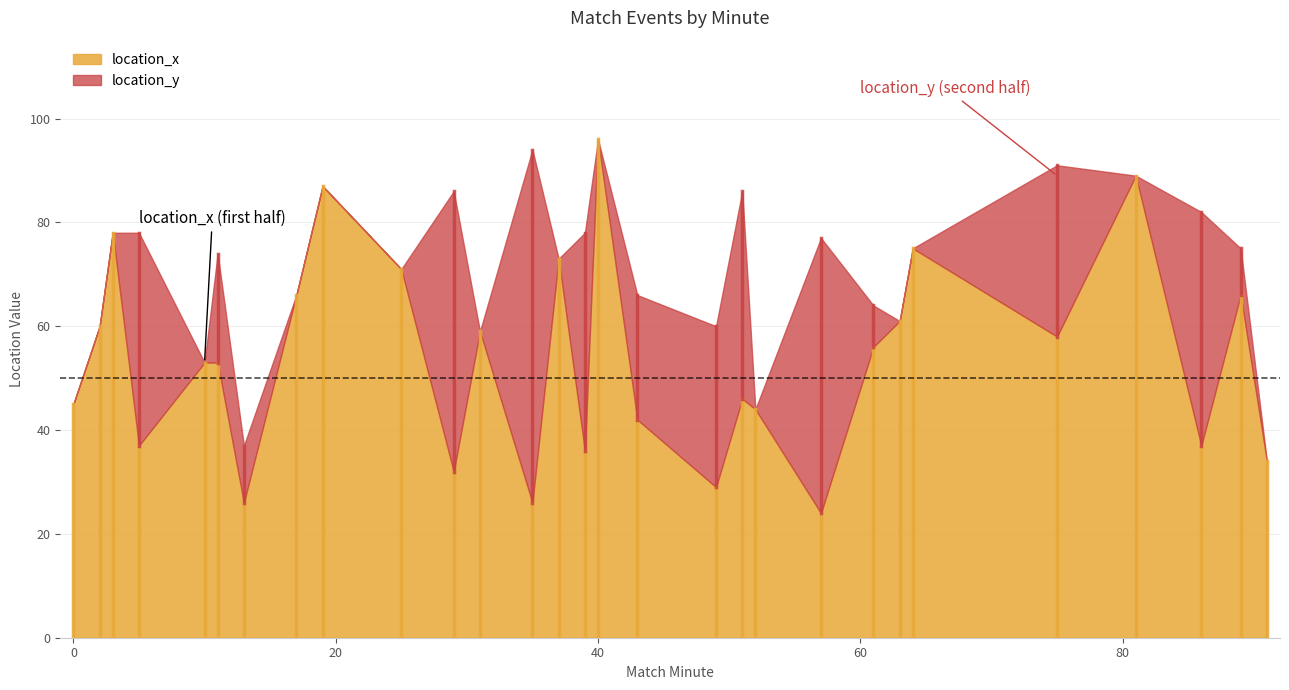

Which series has the widest spread of values?

location_y